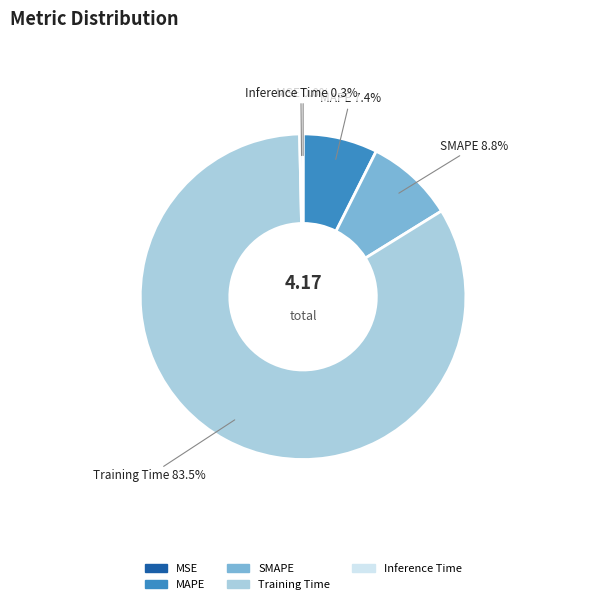

To the nearest percent, what percentage of the pie is MAPE?

7%